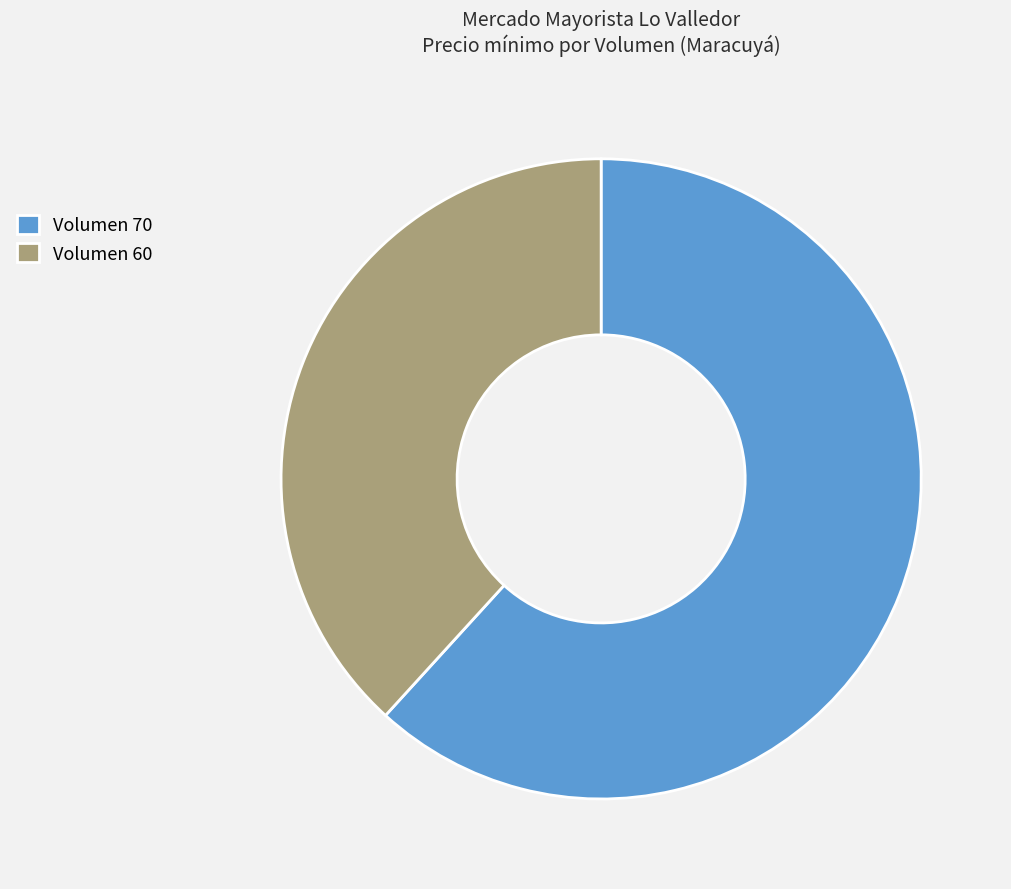

How many slices are in this pie chart?

2